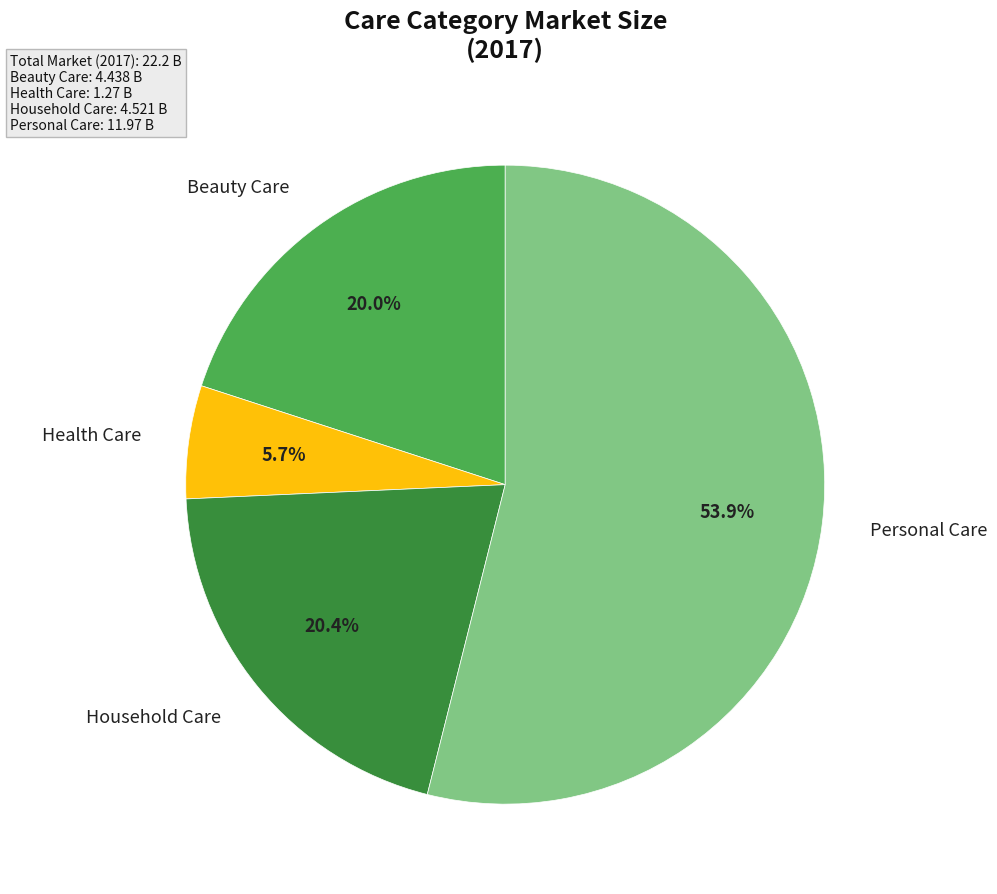

Is there a majority slice in this chart?

Yes